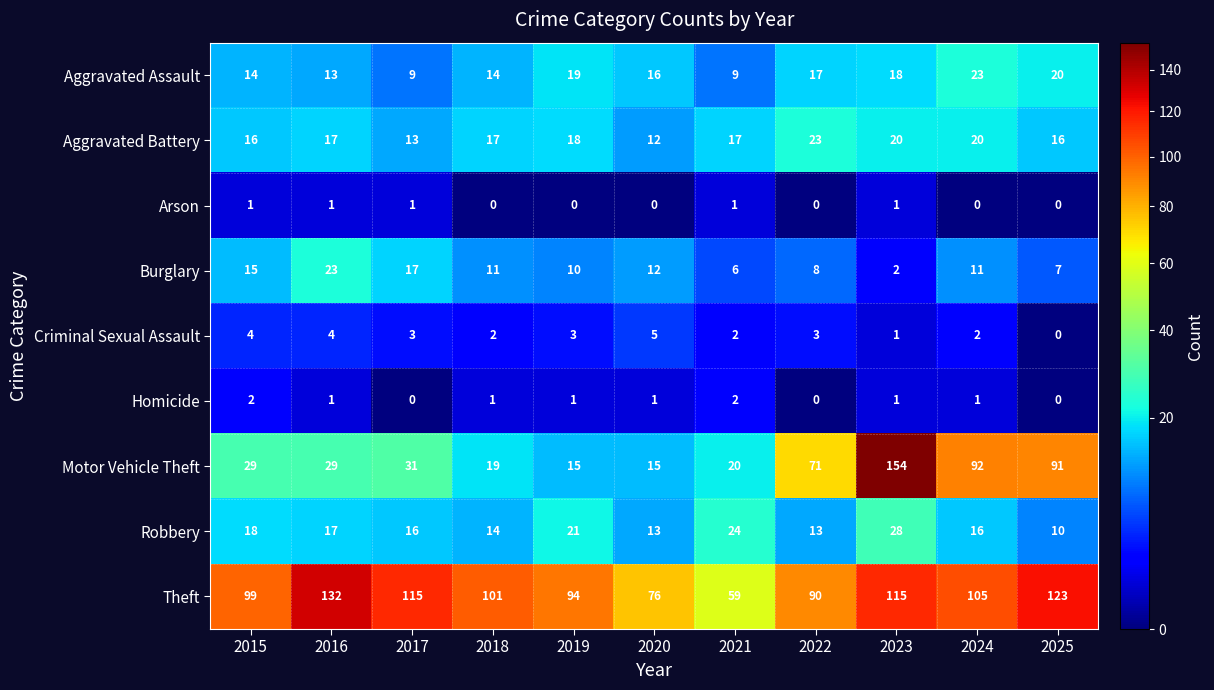

What is the average value of the Burglary series?

11